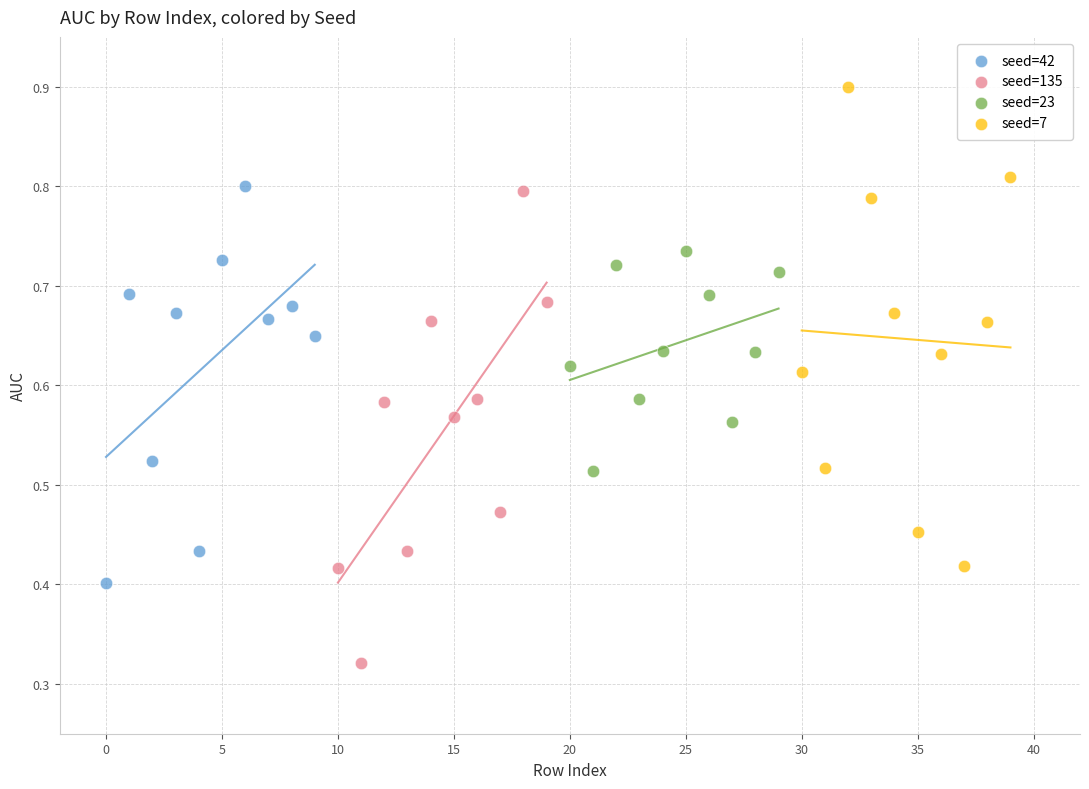

Which series reaches the minimum Y coordinate?

seed=135